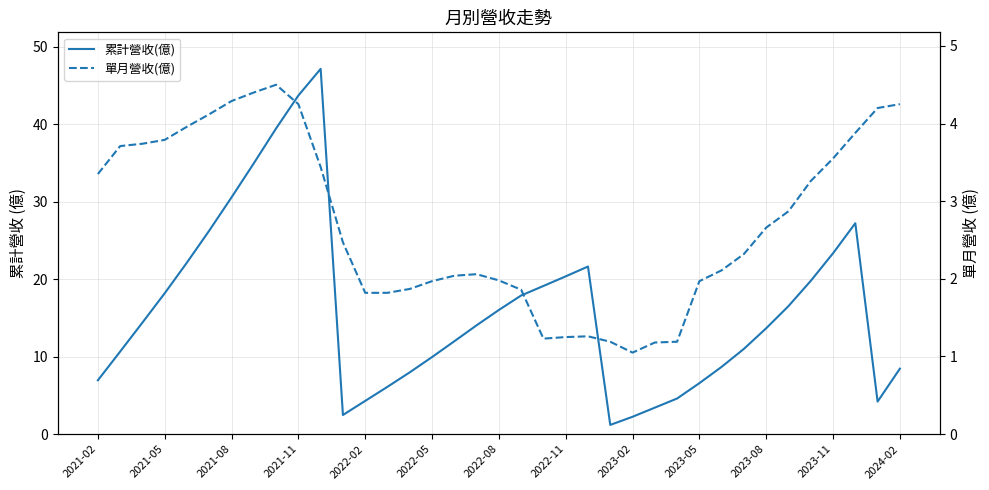

True or false: 累計營收(億) and 單月營收(億) intersect in this chart.

False